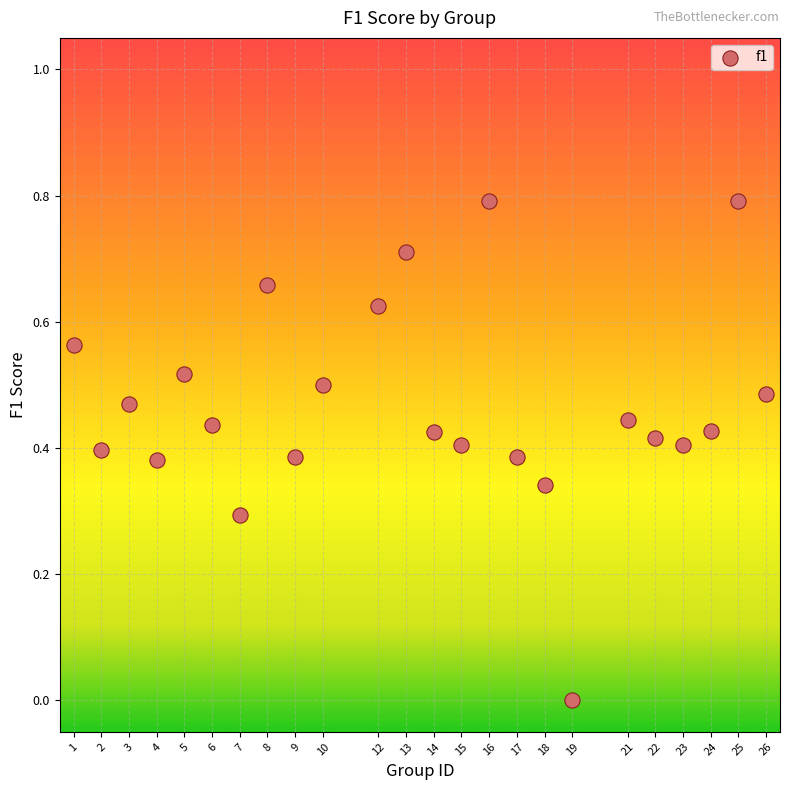

What is the range of Y values (max minus min)?

0.8